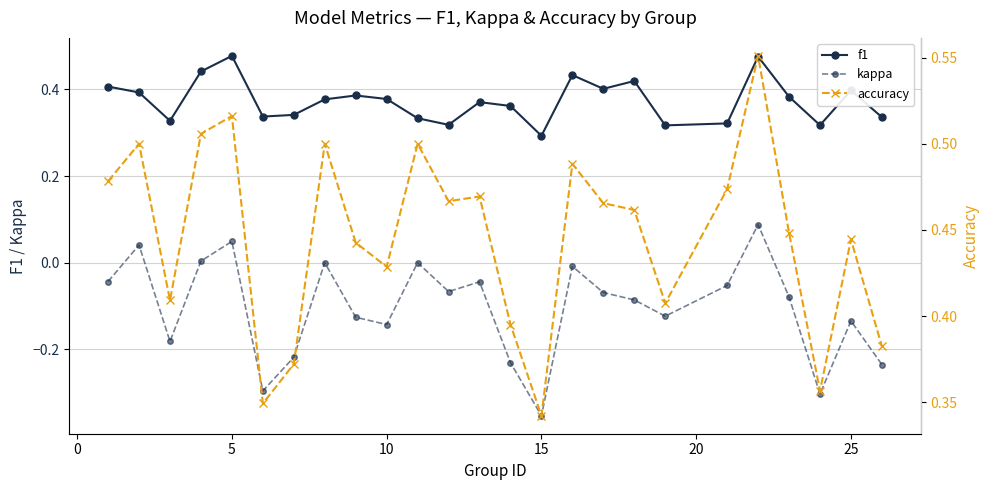

The f1 series shows 0.4 at 25. True or false?

True